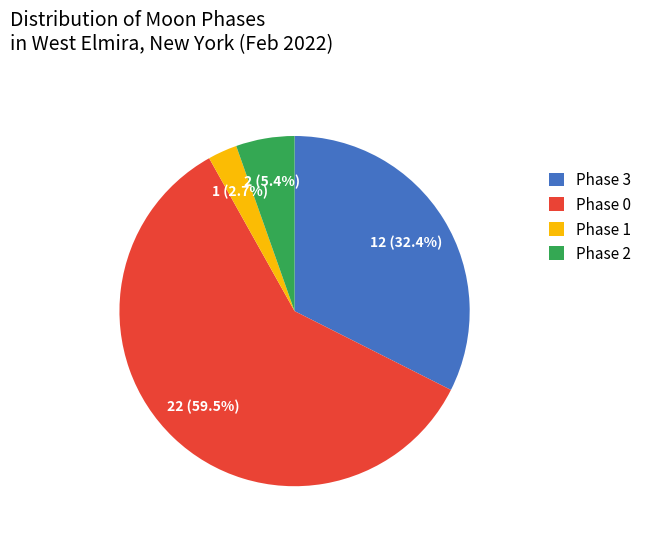

What is the largest slice in the pie chart?

Phase 0